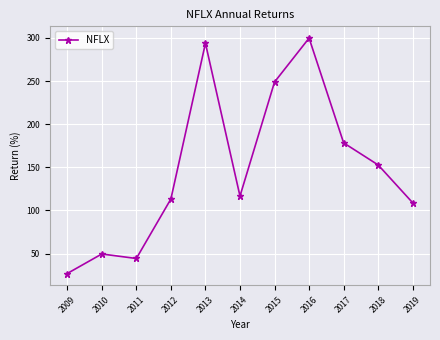

How many data points are less than 116?

5